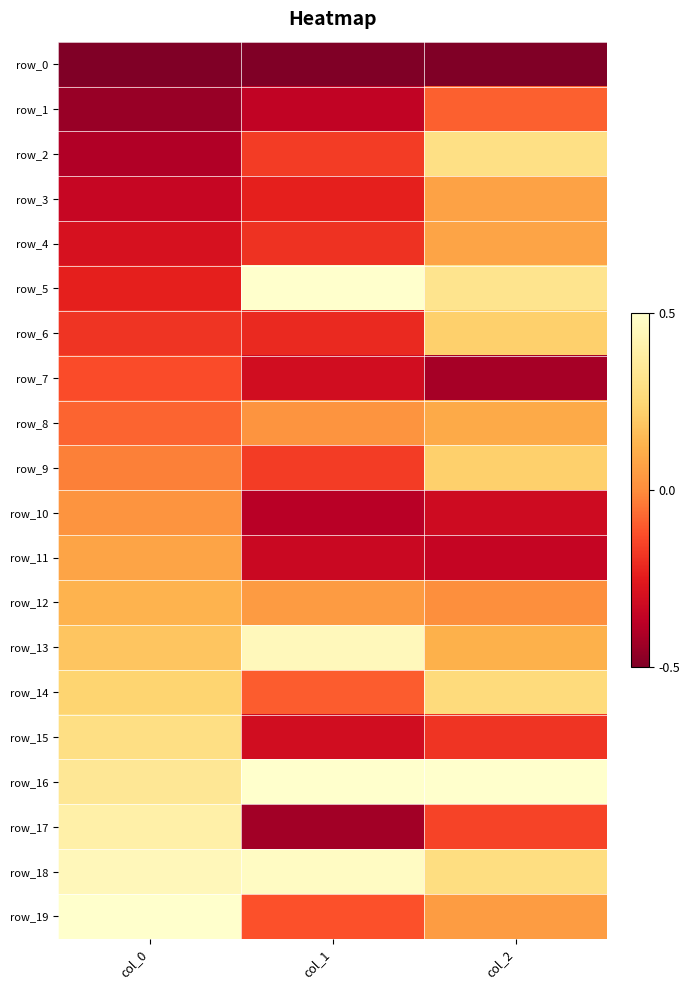

At how many categories does at least one series exceed 0?

3